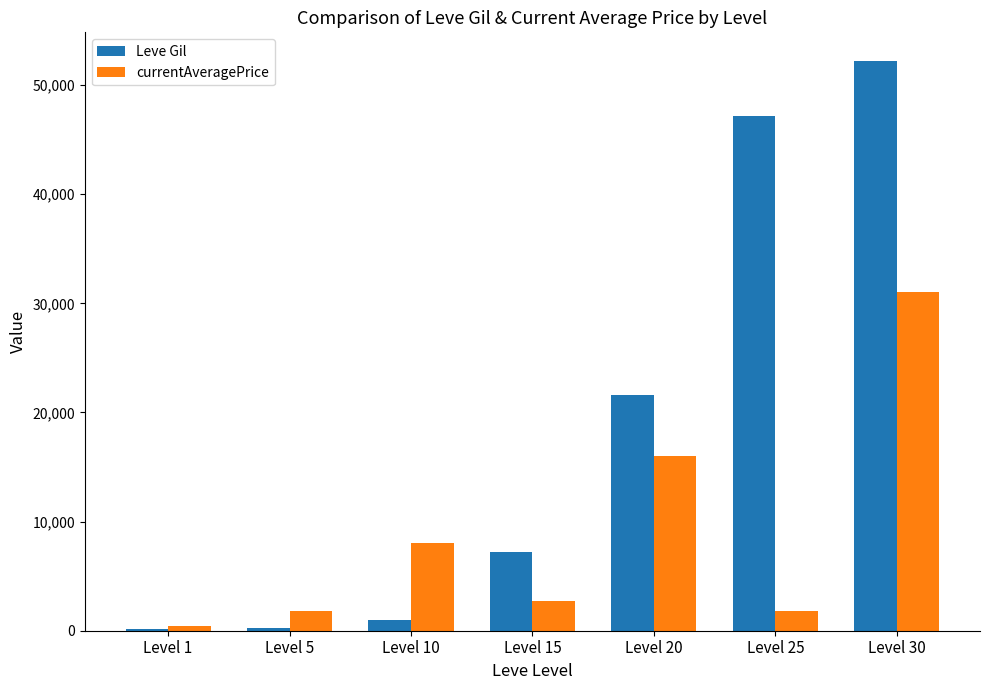

Count the number of data series in this chart.

2